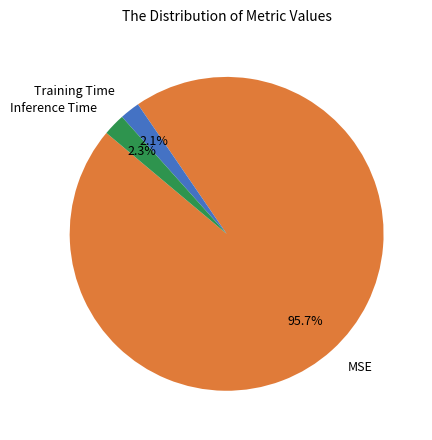

The MSE slice represents 96% of the pie. True or false?

True